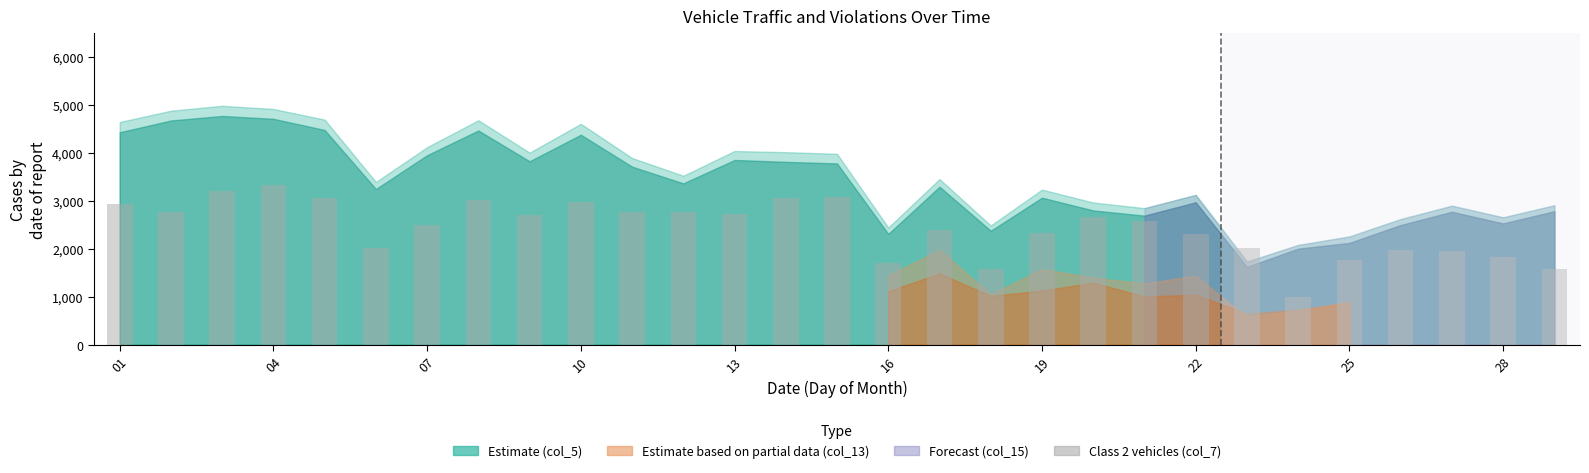

What is the difference between the maximum and second lowest values?

1740